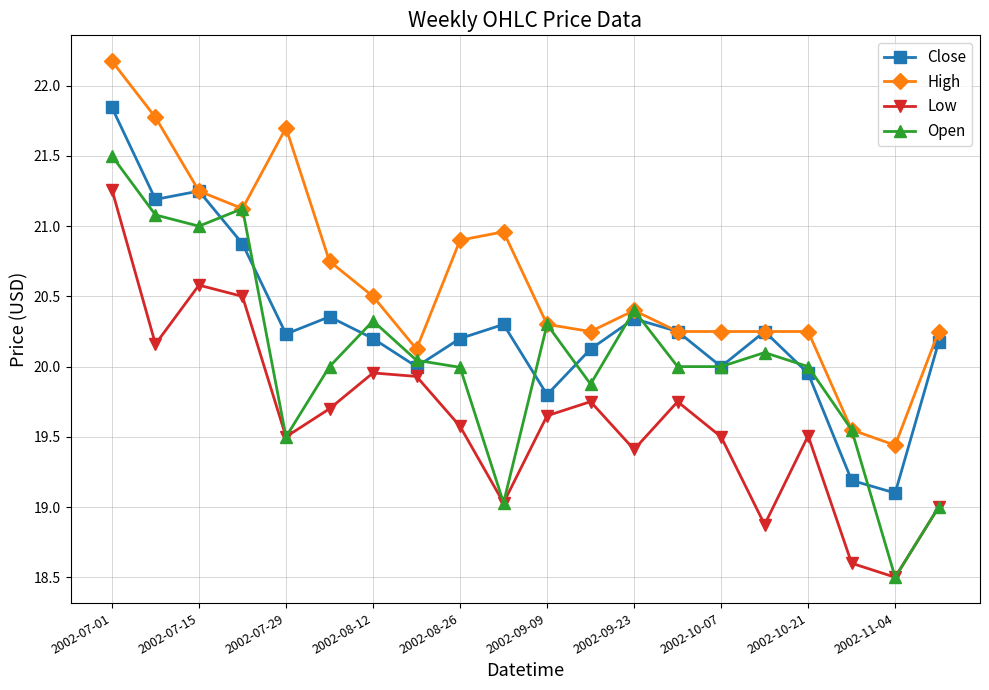

List the series in order of their peak value, highest first.

High, Close, Open, Low